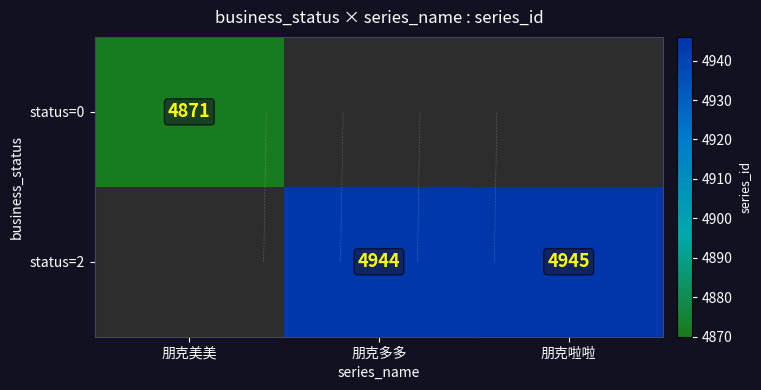

What is the greatest value displayed?

4945.0